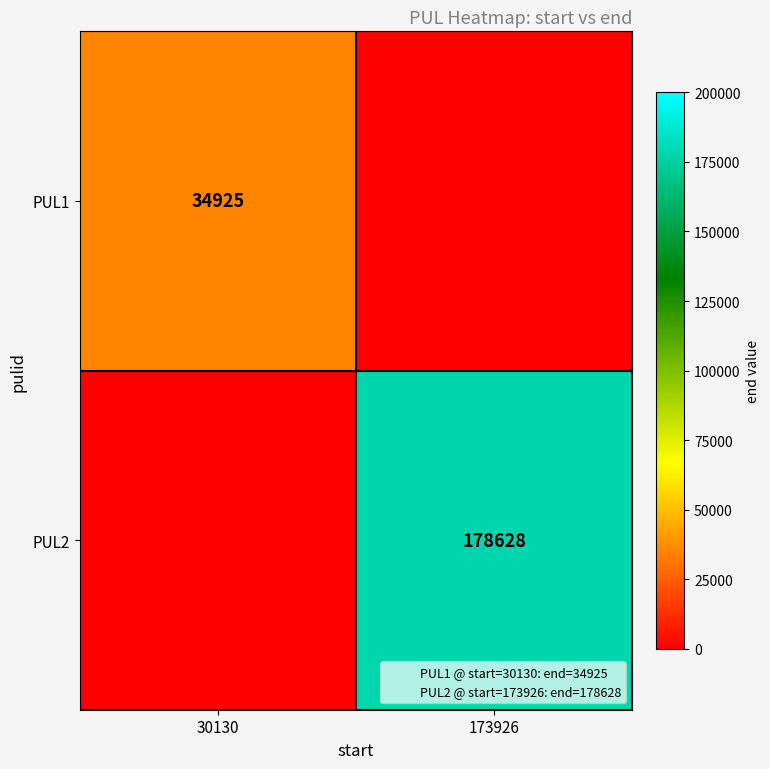

True or false: PUL2 has a value of 178628 at 173926.

True